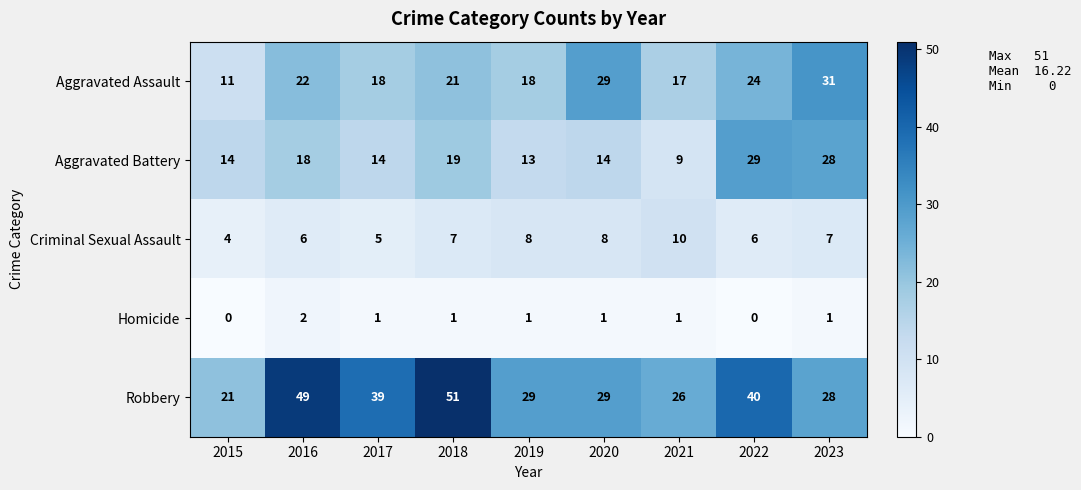

What is the difference between the second highest and second lowest values in the Aggravated Battery series?

15